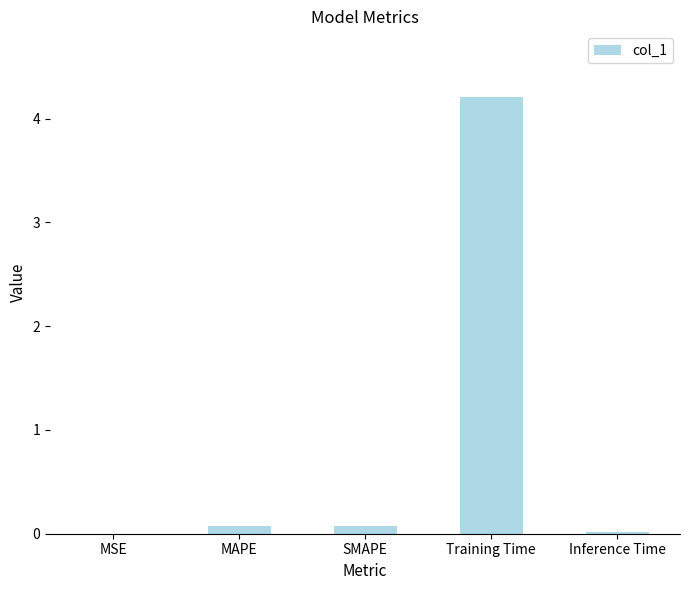

Is it true that the value at Inference Time is 0.0?

True